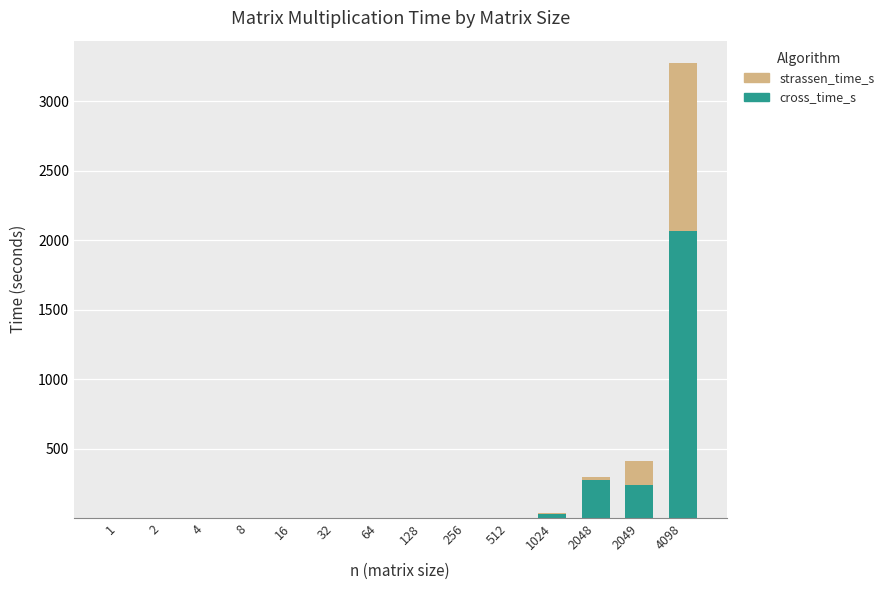

At which category is the sum across all series the highest?

4098